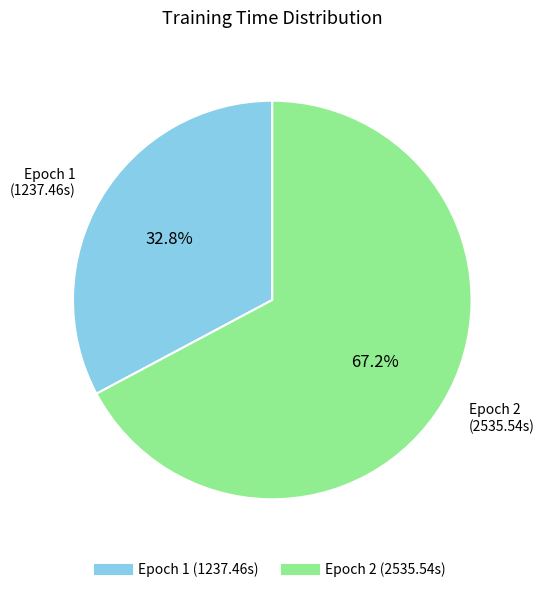

How many slices are in this pie chart?

2